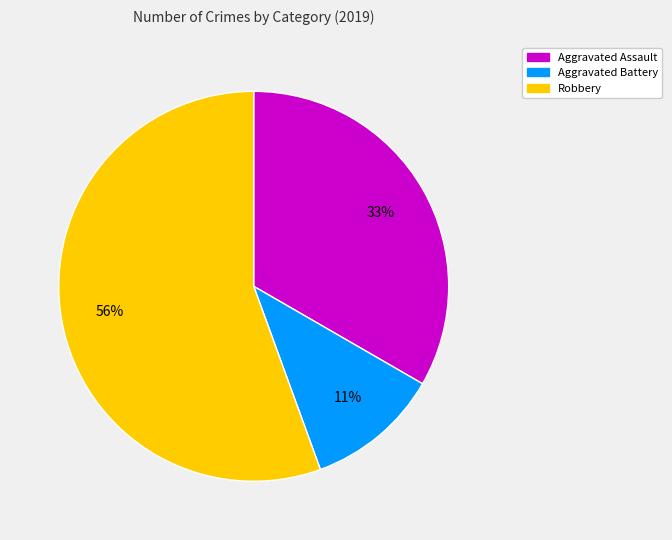

Which category has the smallest portion of the pie?

Aggravated Battery